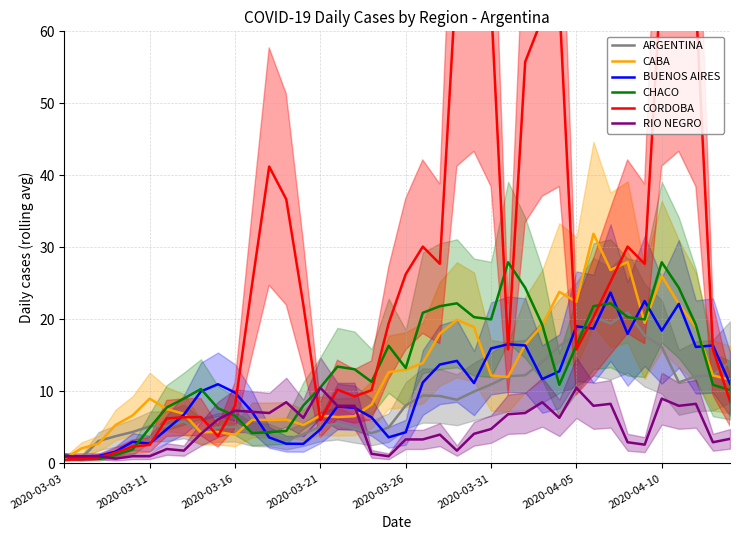

True or false: CHACO and BUENOS AIRES cross at least once.

True